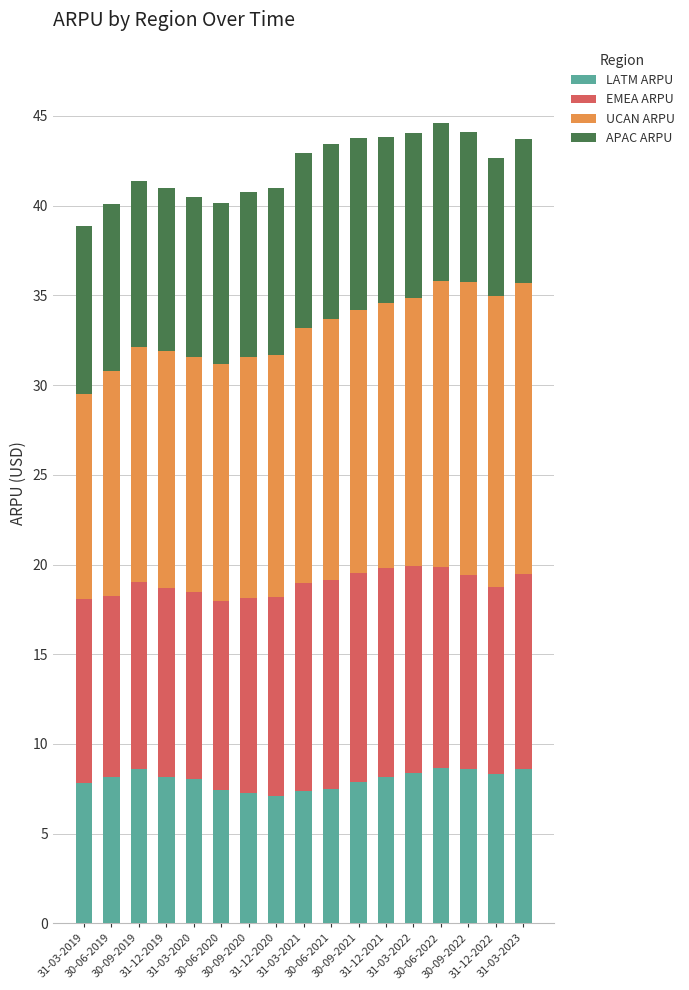

What is the highest value of the LATM ARPU series?

8.7